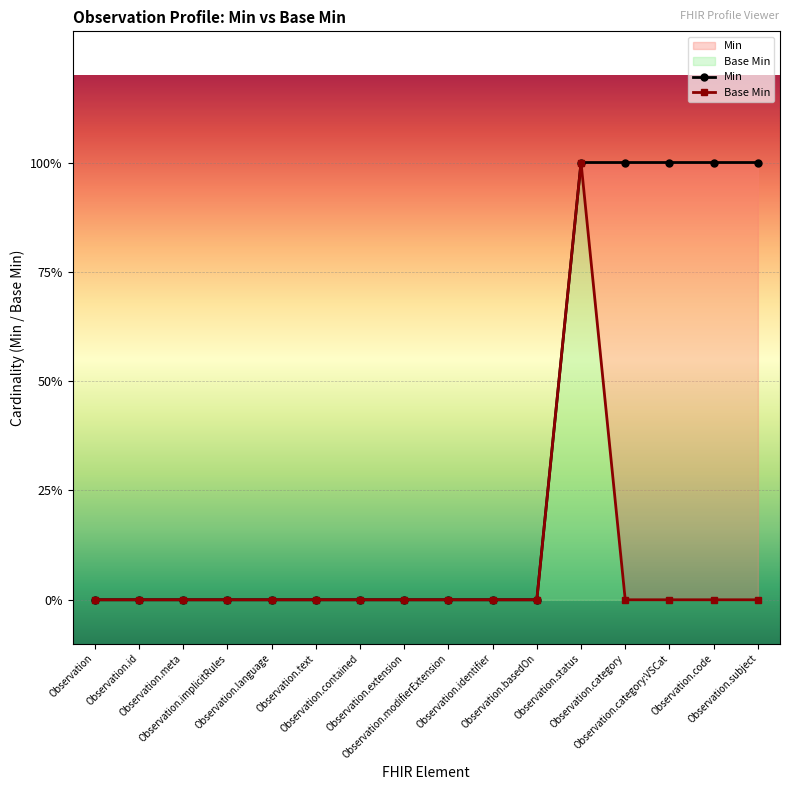

What are all the series names shown in the legend?

Min, Base Min